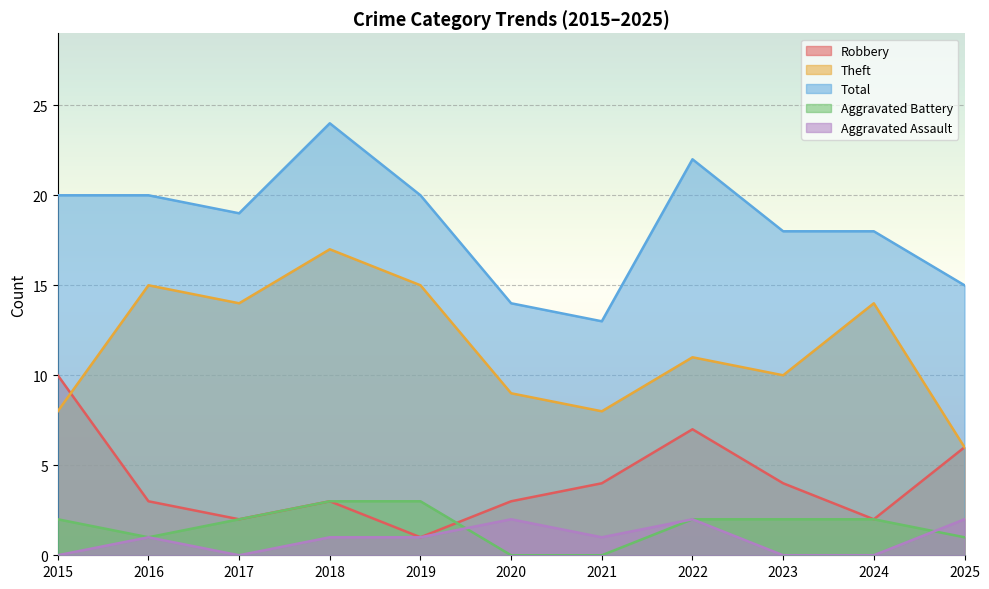

Where is the first local maximum for Theft?

2016